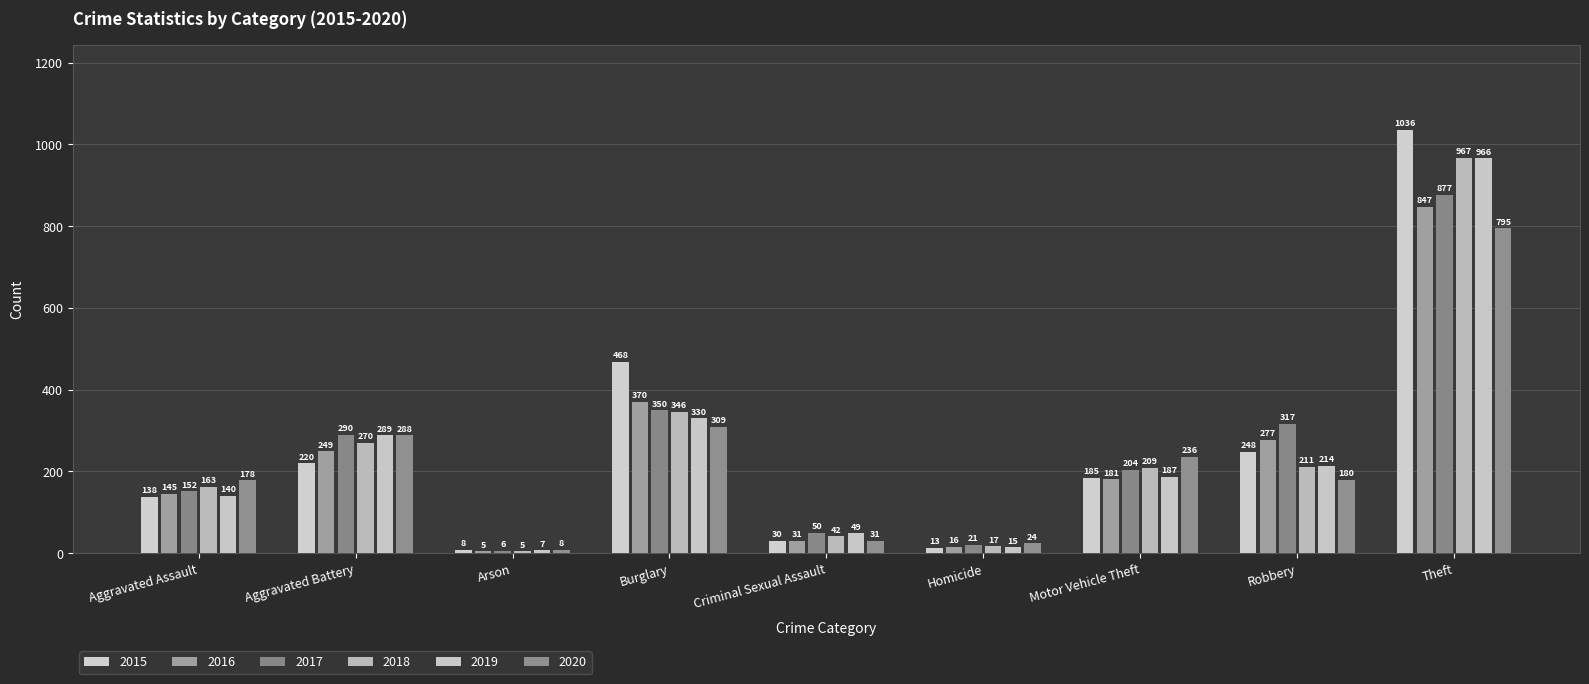

Does the chart contain stacked bars?

No